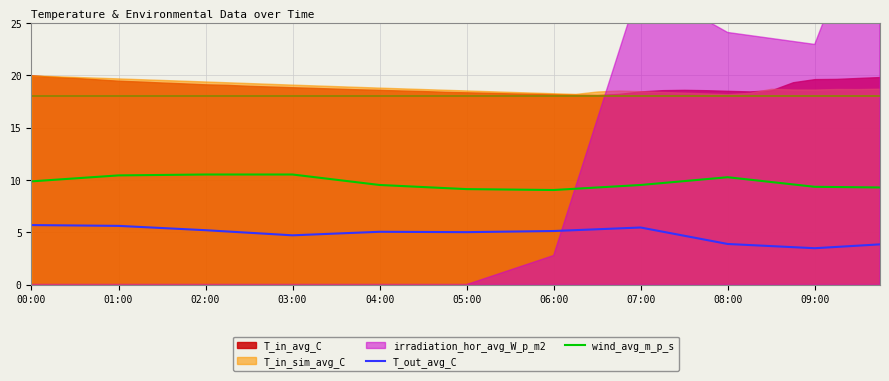

What is the value of the T_out_avg_C point at the 16th from the left?

5.0